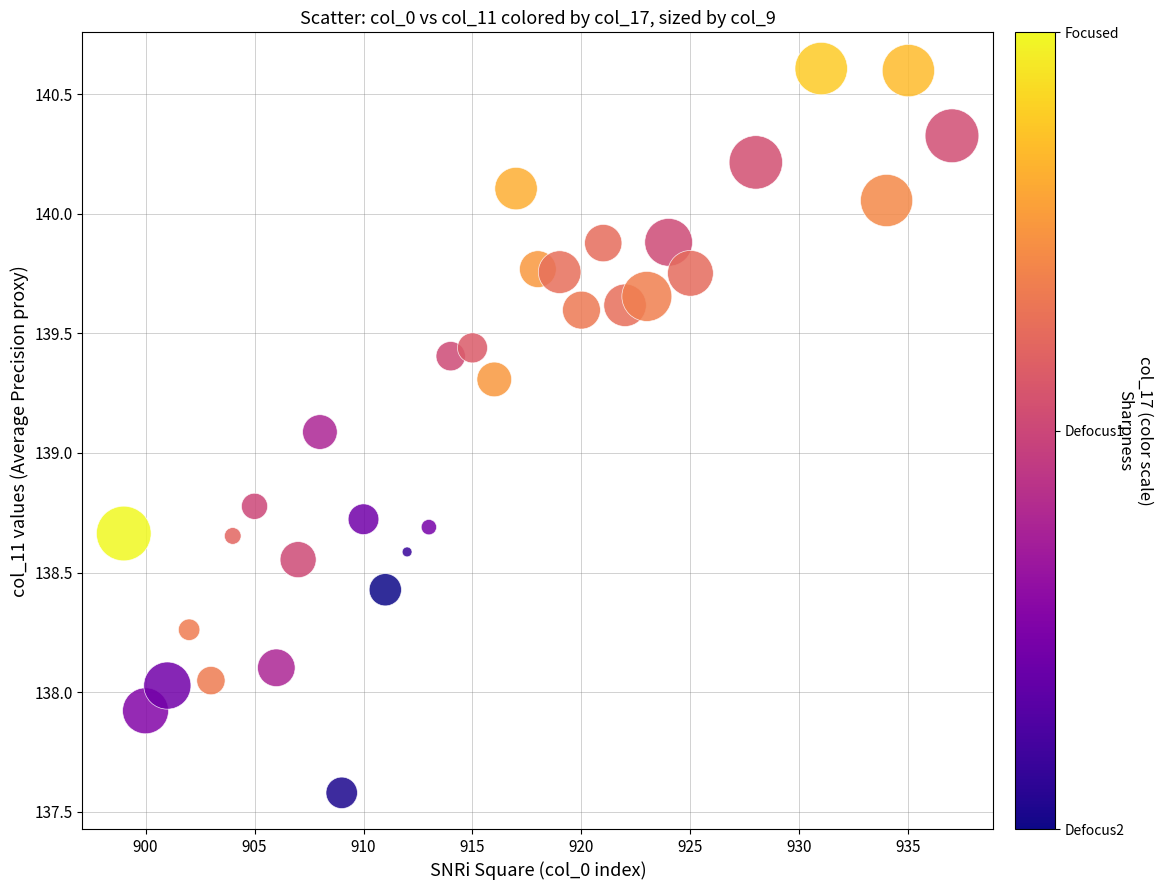

What is the range of Y values (max minus min)?

3.0